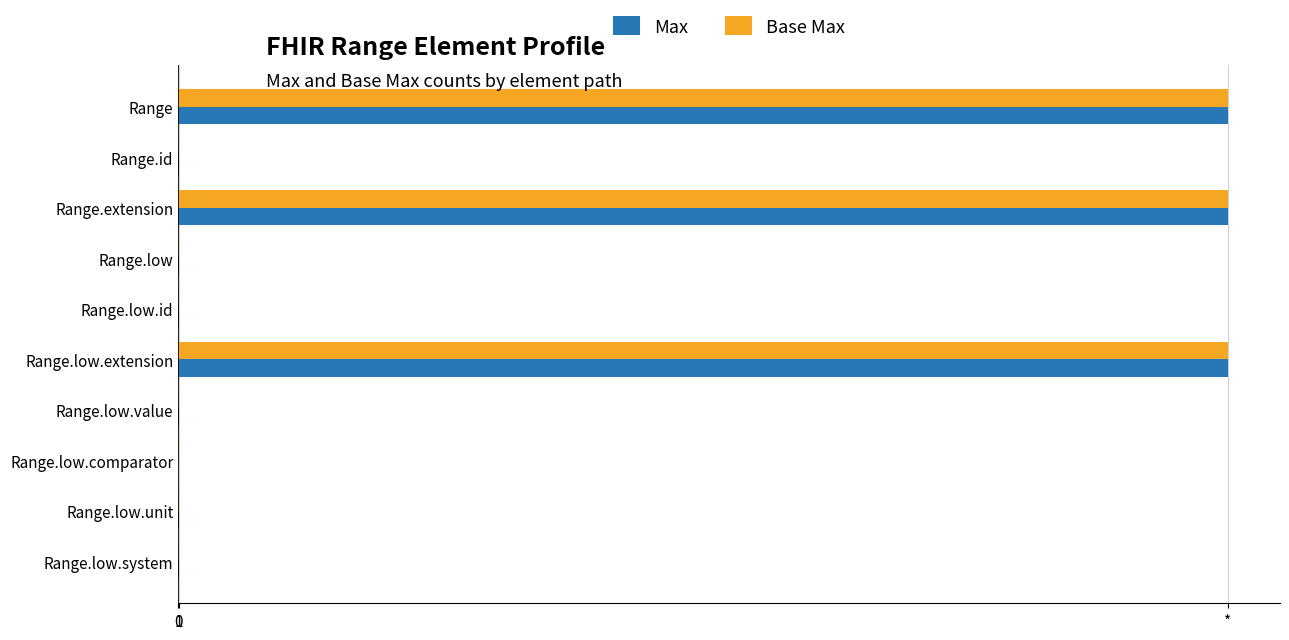

What are all the series names shown in the legend?

Max, Base Max